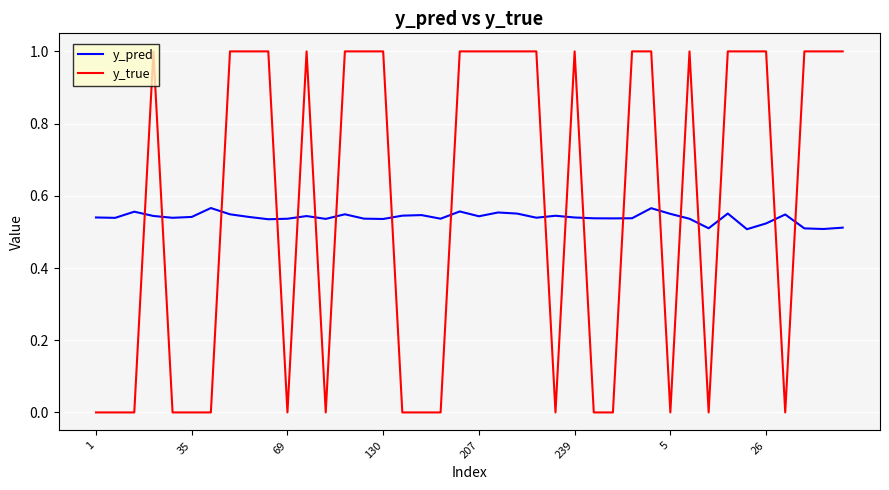

List the series in order of their peak value, lowest first.

y_pred, y_true